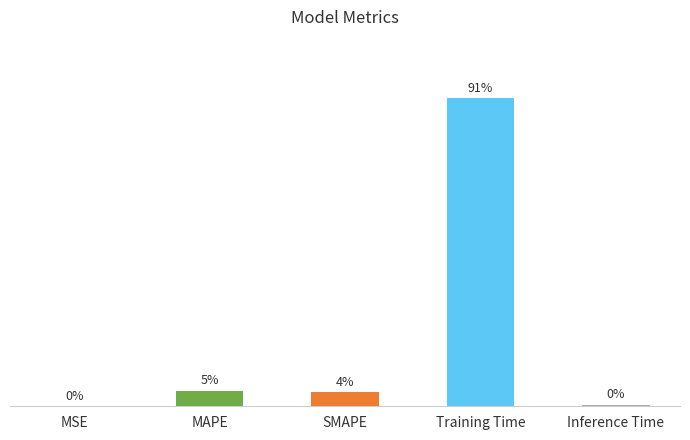

What position from the left is SMAPE?

3